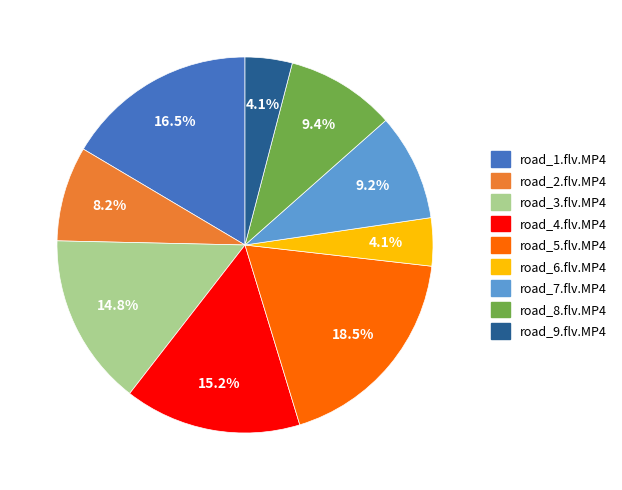

Between road_1.flv.MP4 and road_6.flv.MP4, which is larger?

road_1.flv.MP4